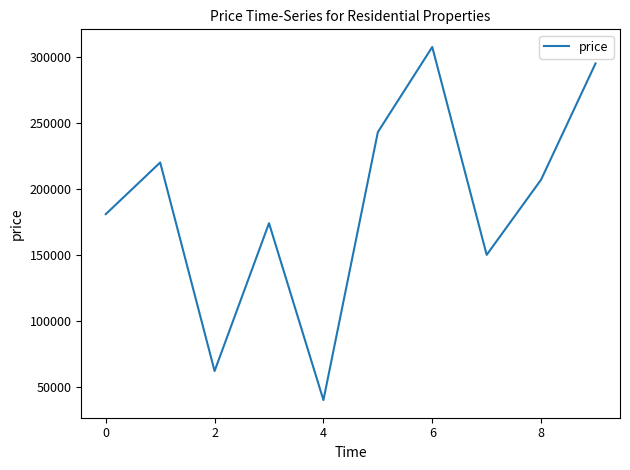

What is the smallest value displayed?

40000